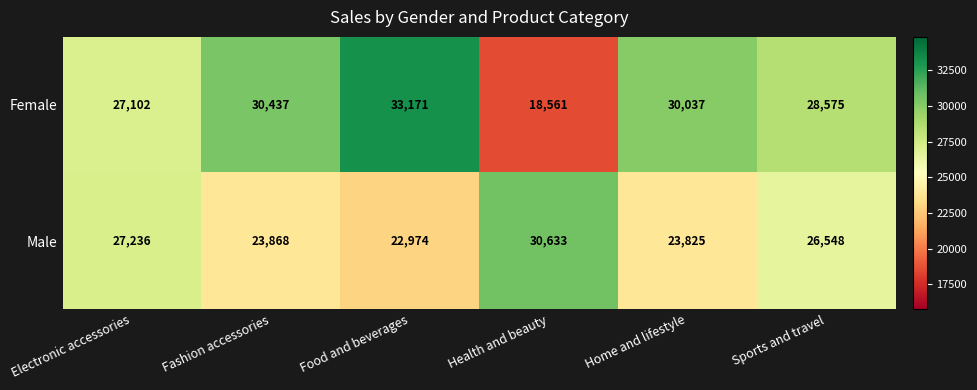

What is the sum of the Female values at Sports and travel and Health and beauty?

47136